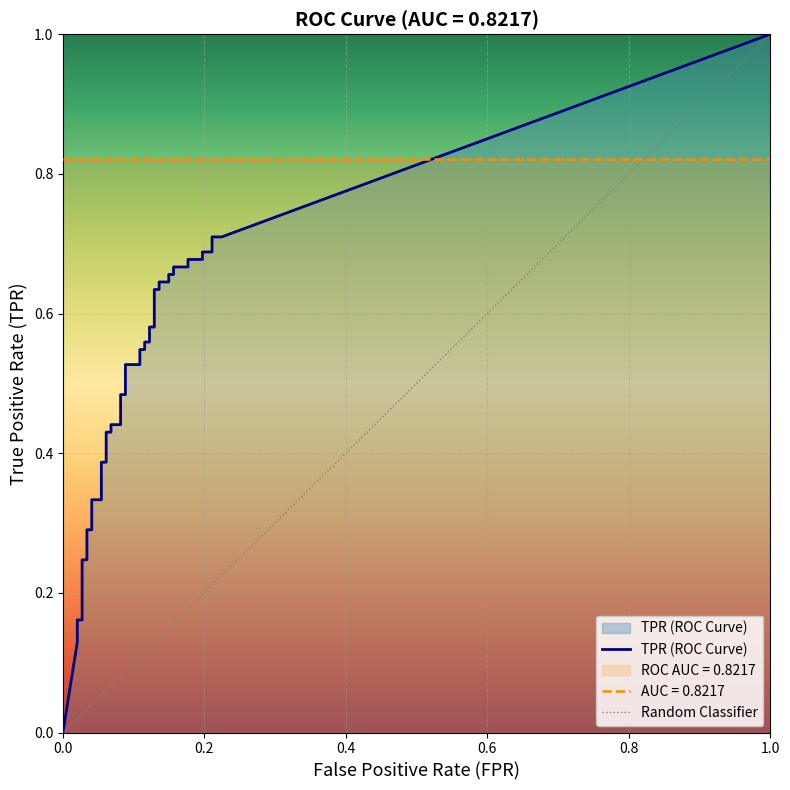

What is the label of the 8th point from the left?

7